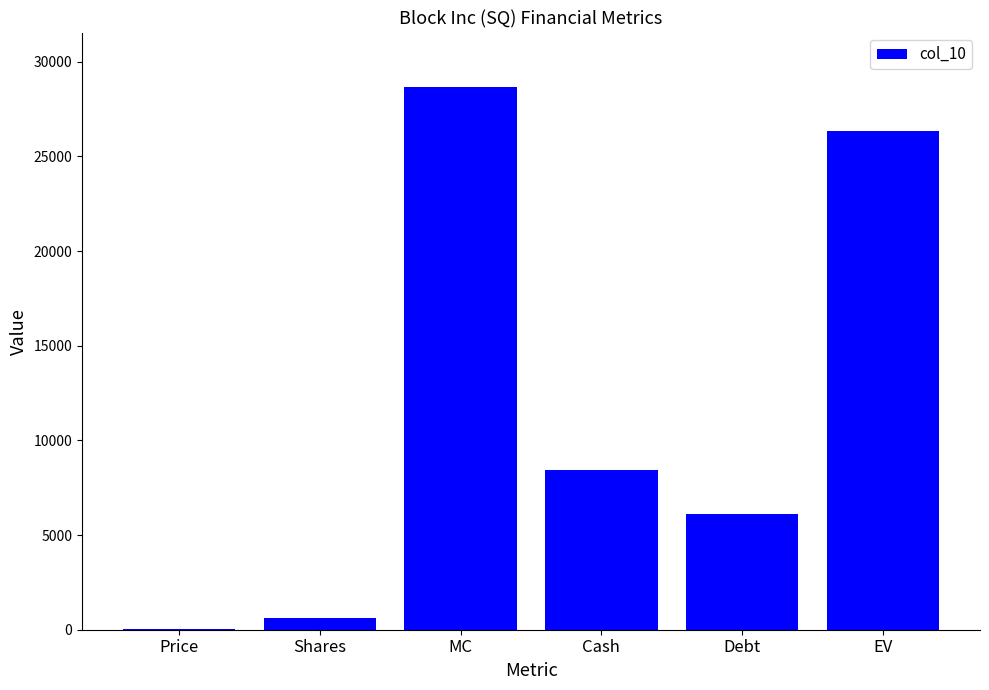

Are the bars horizontal?

No